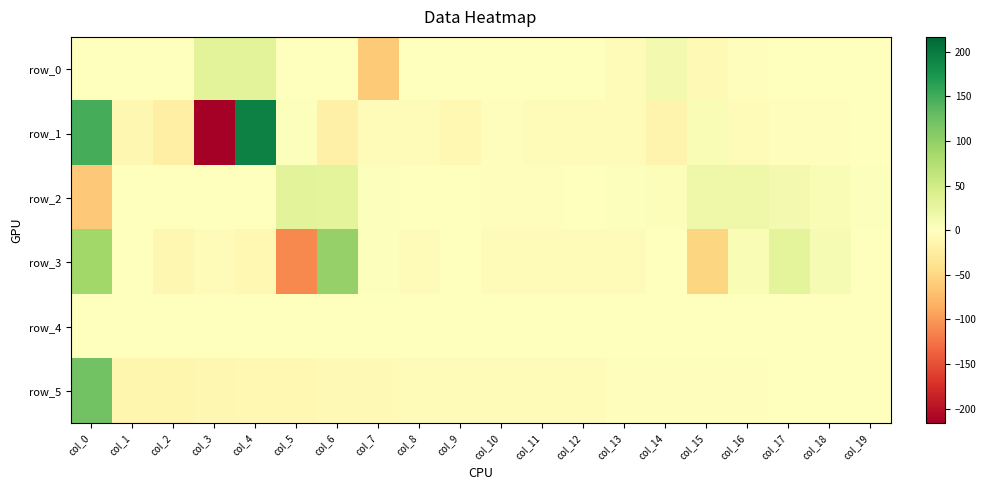

What is the minimum value for row_5?

-13.0